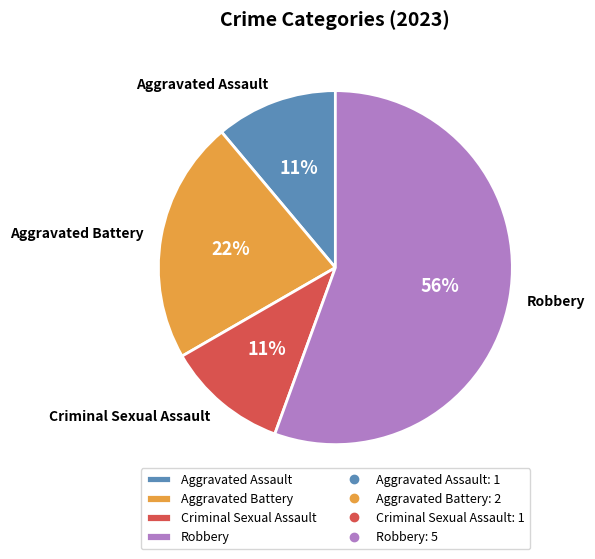

Do Criminal Sexual Assault and Aggravated Battery together represent more than half of the pie?

No